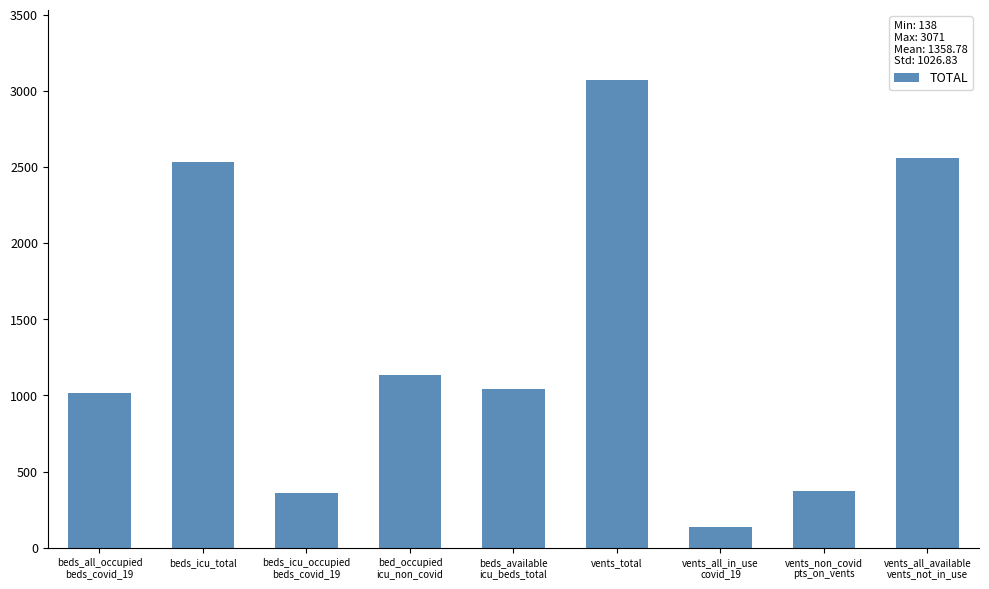

What position from the right is vents_total?

4